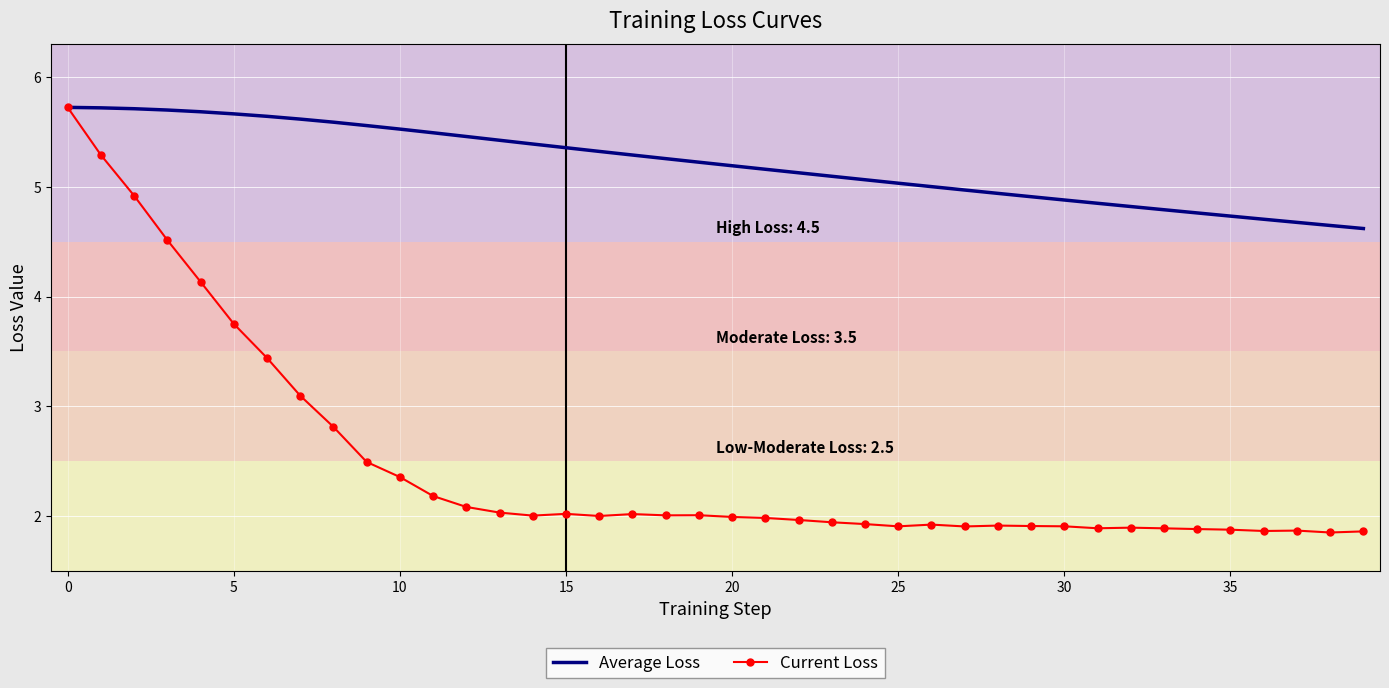

Which series has the largest total across all categories?

Average Loss